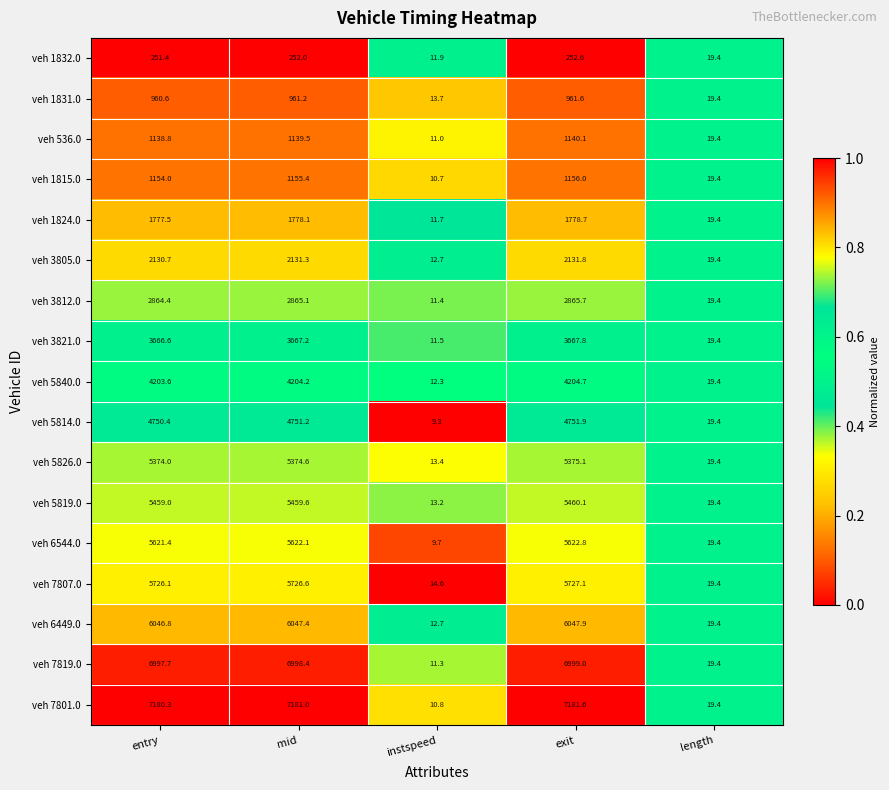

Which series has the widest spread of values?

veh 7801.0